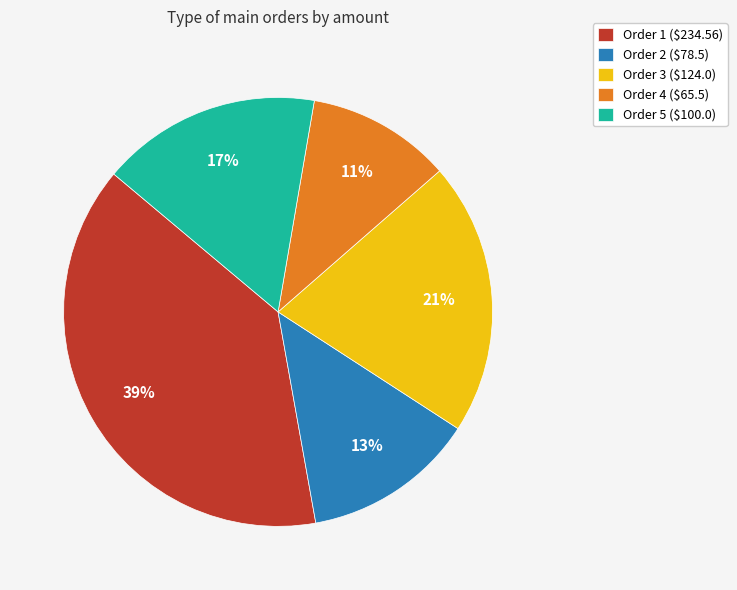

Which category has the smallest portion of the pie?

Order 4